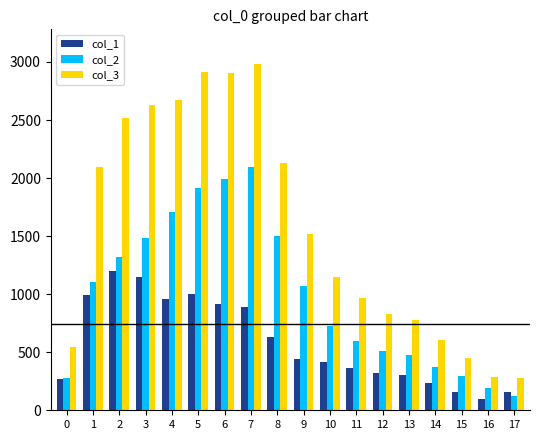

At which label does col_3 first exceed 1515?

1